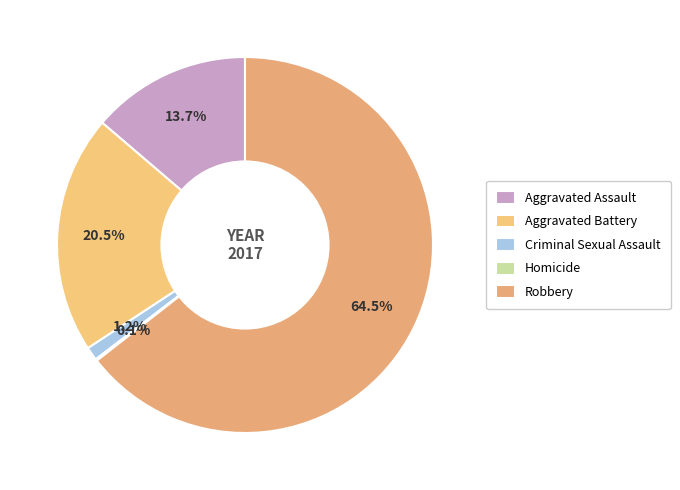

The Homicide slice represents 0% of the pie. True or false?

True